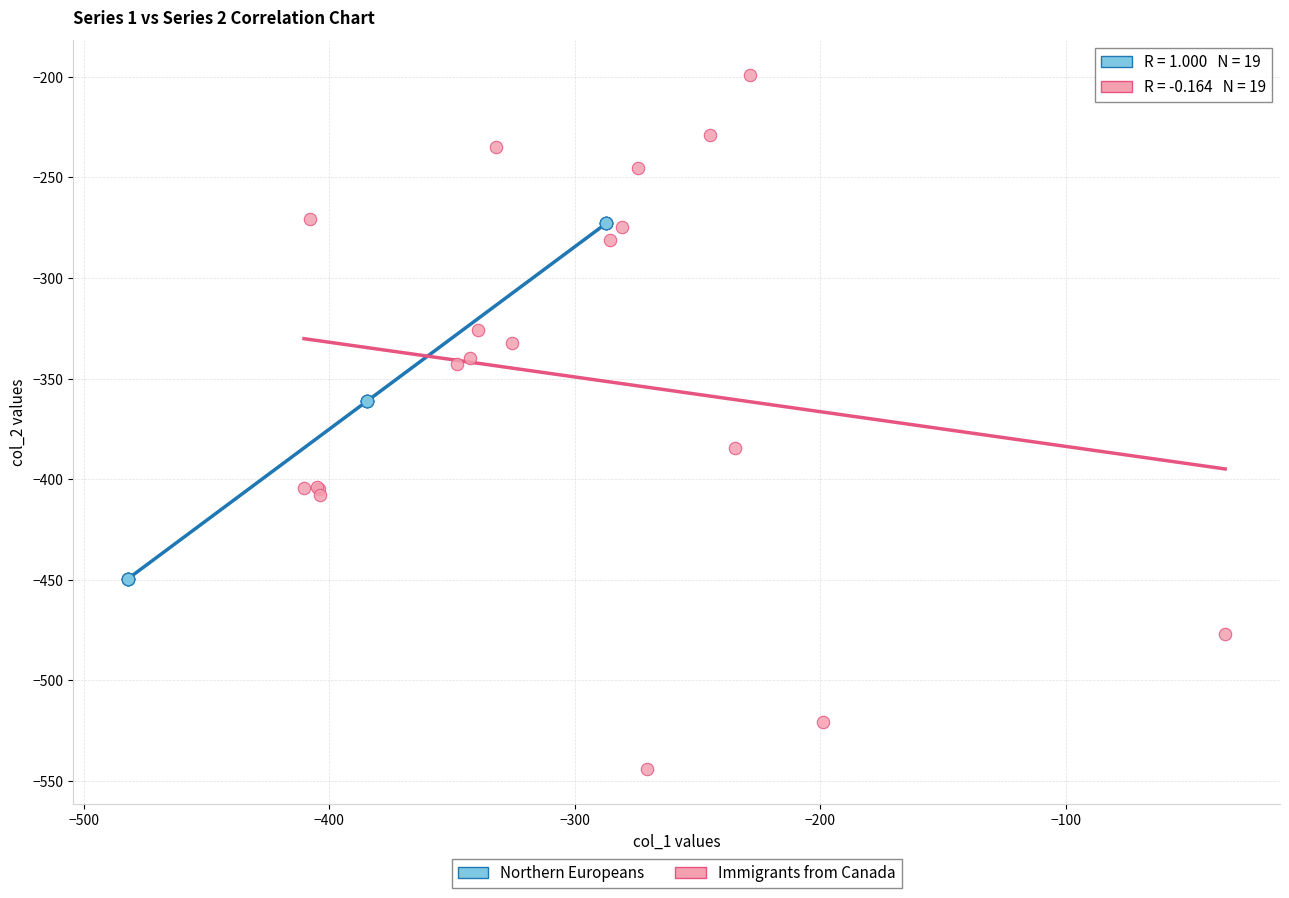

Which series has the widest spread of Y values?

Immigrants from Canada